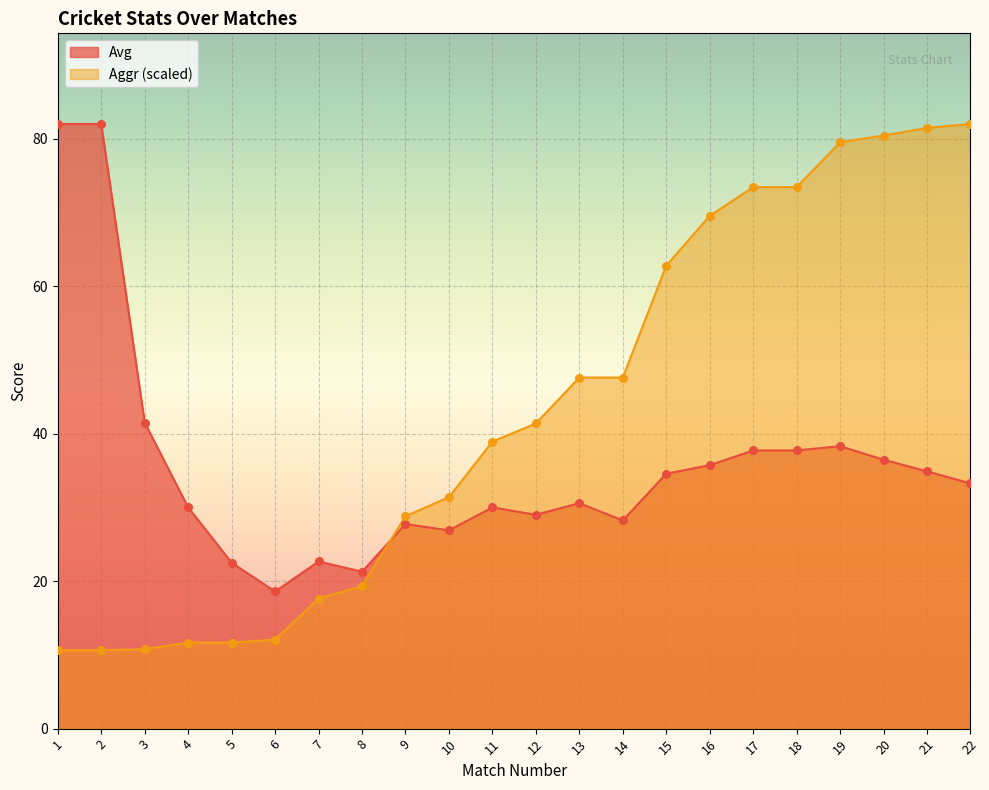

Is the value of Aggr at 7 greater than the value of Avg at 20?

No